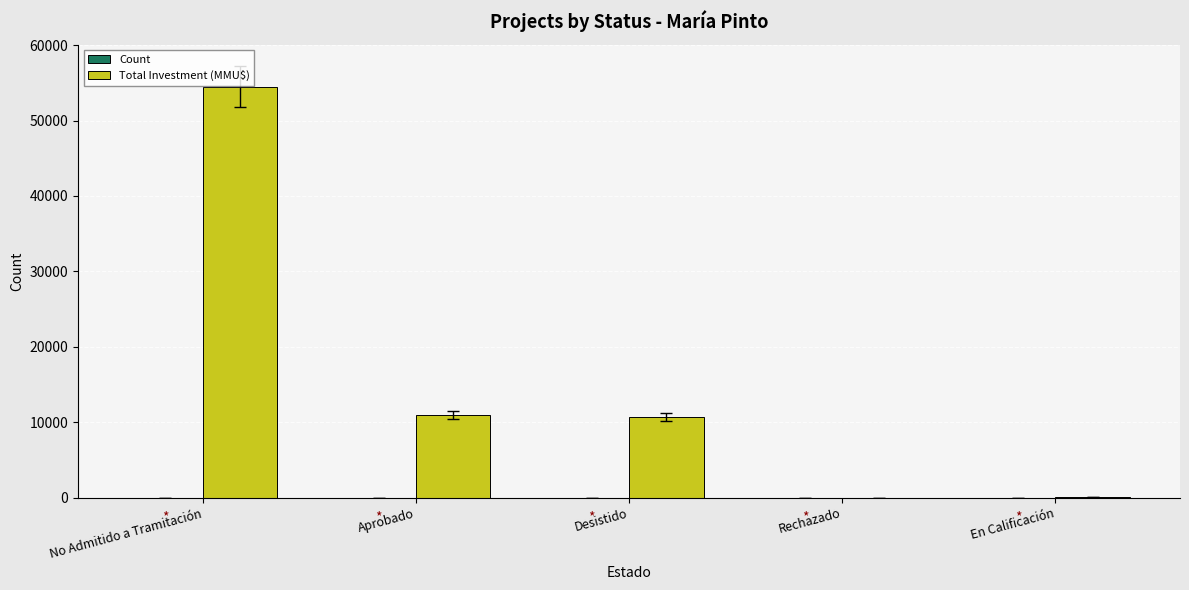

Which series changed the most between Desistido and En Calificación?

Total Investment (MMU$)